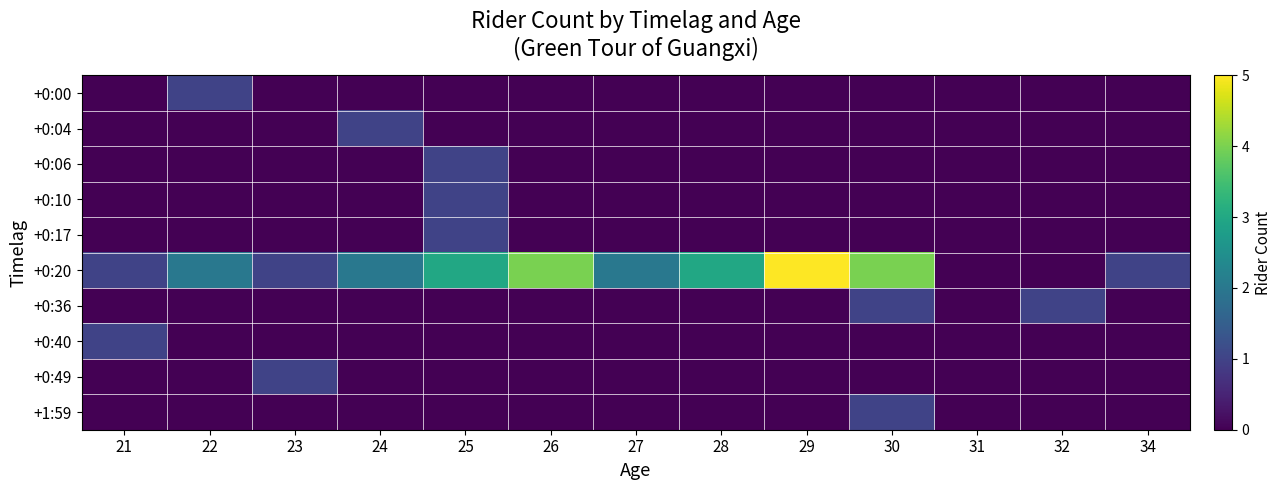

Which series has the largest range (max minus min)?

+0:20